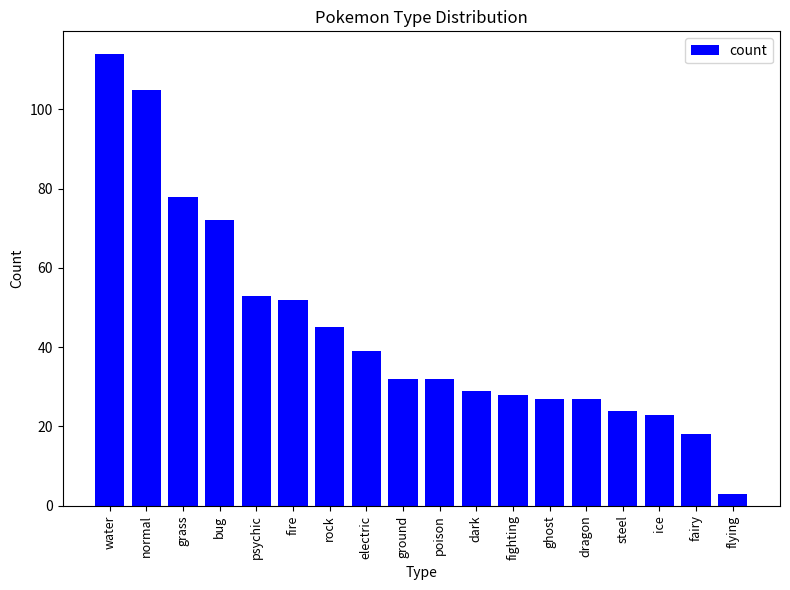

Approximately how many times larger is the value at fairy compared to dark?

0.6